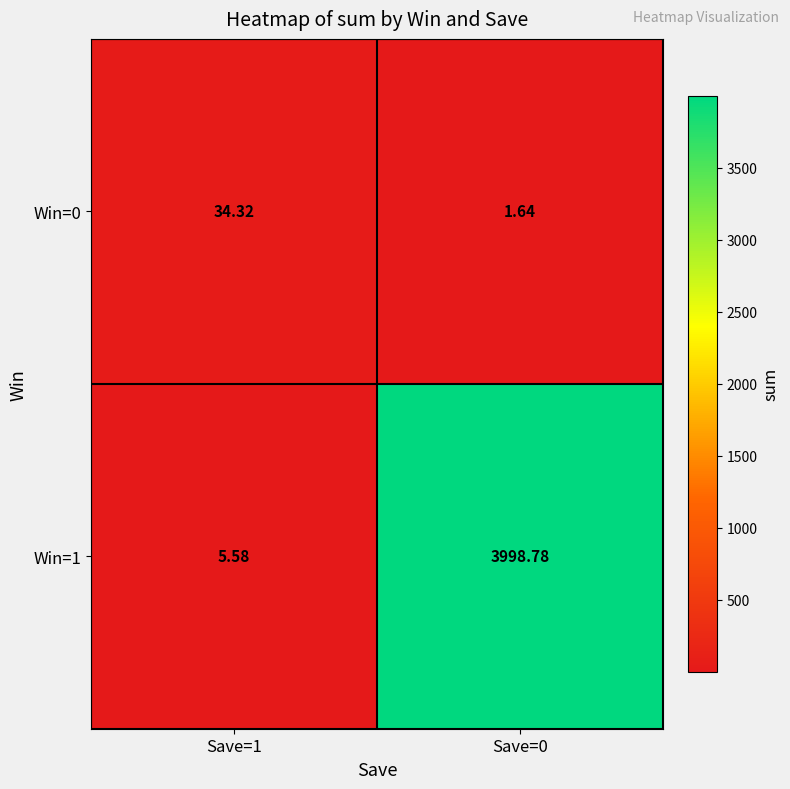

Is the value of Win=1 at Save=0 greater than the value of Win=0 at Save=1?

Yes